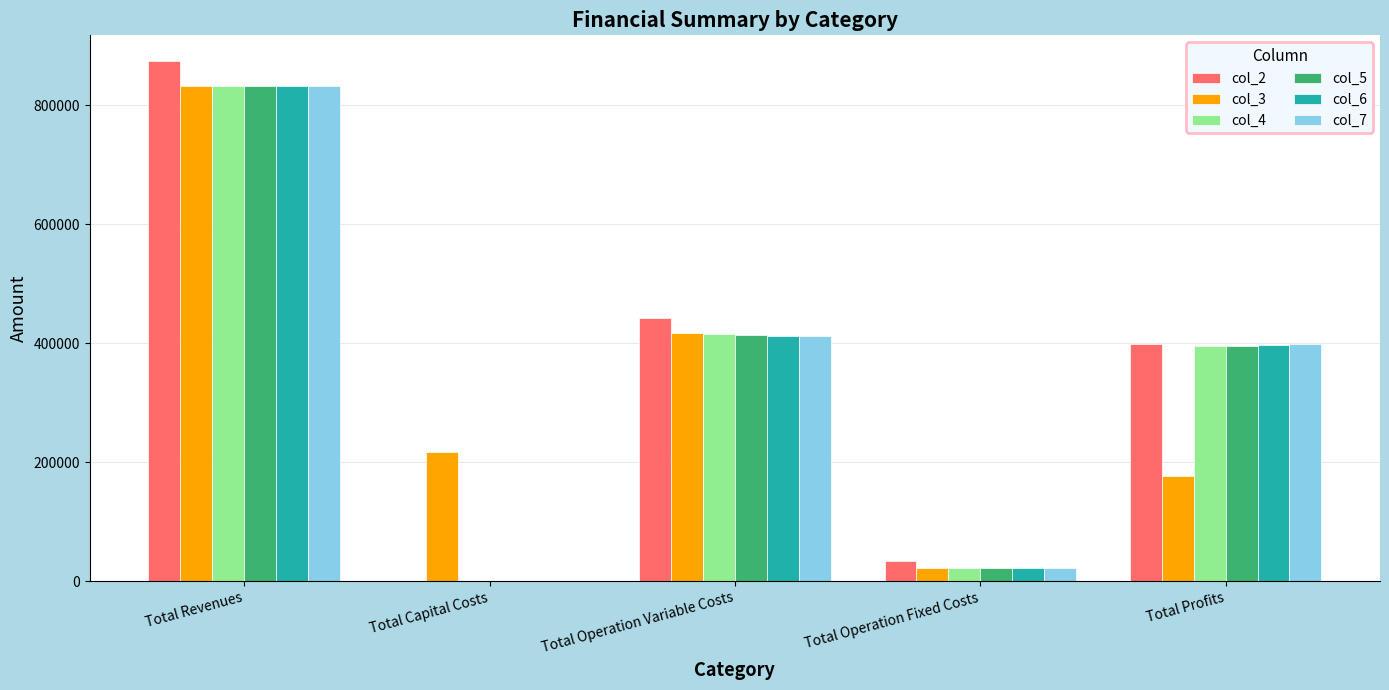

At which category is the sum across all series the highest?

Total Revenues